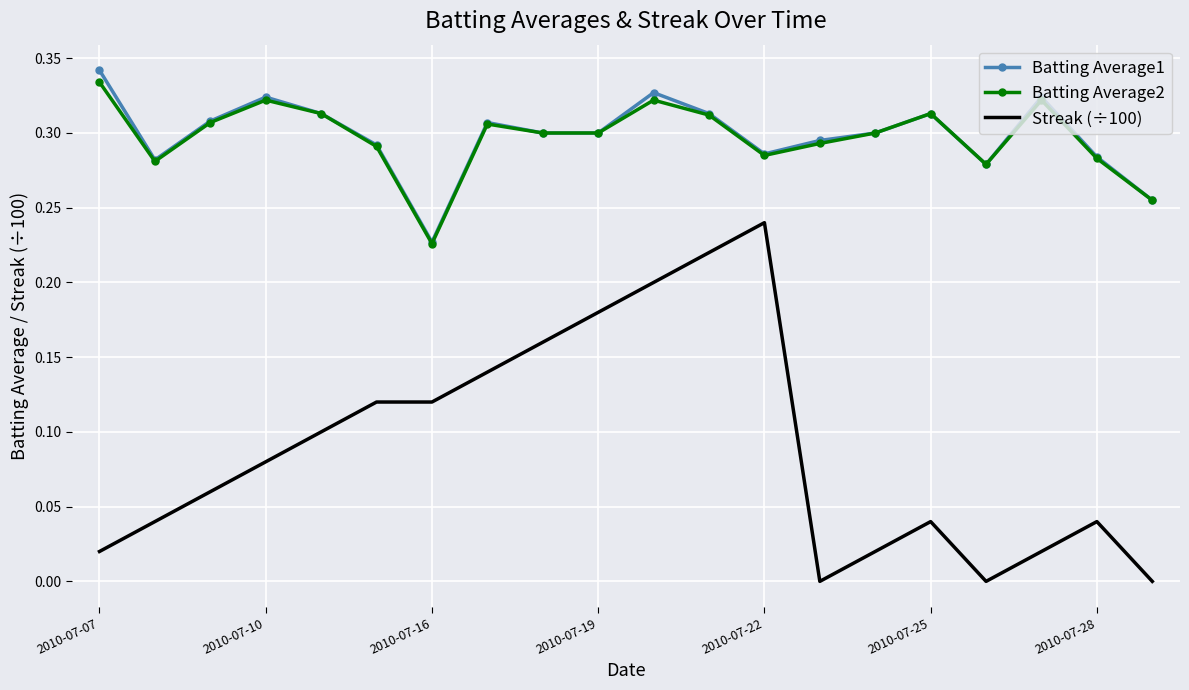

Which series has the widest spread of values?

Streak (÷100)